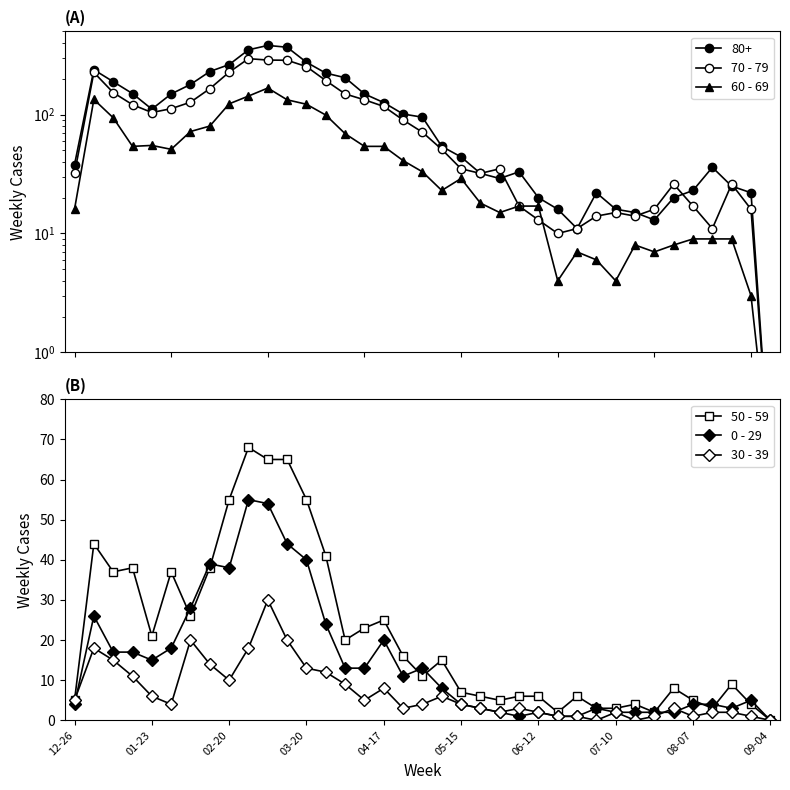

What is the difference between the 50 - 59 values at 08-07 and 22?

50.0